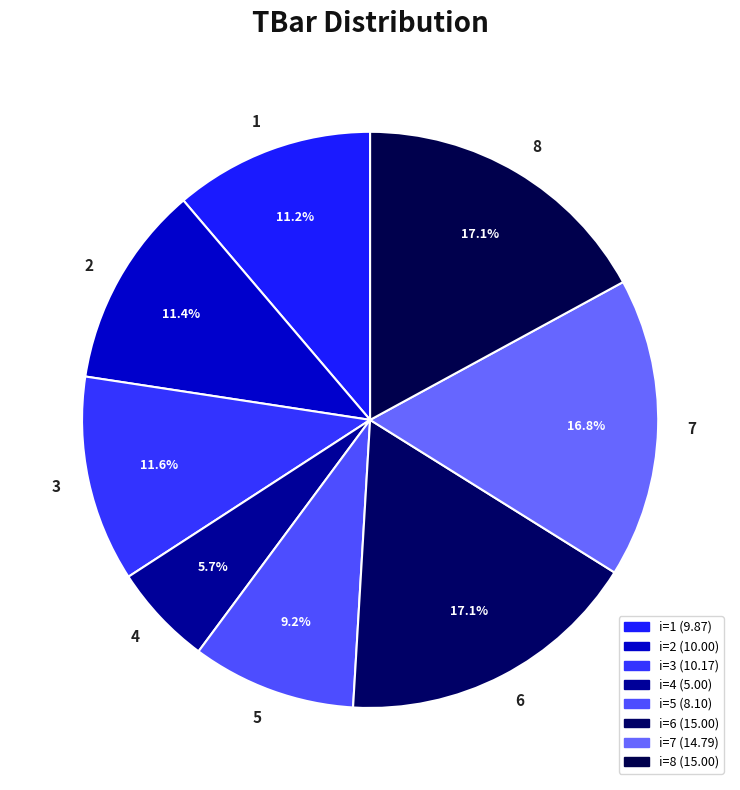

Combined, do 1 and 2 account for over 50%?

No